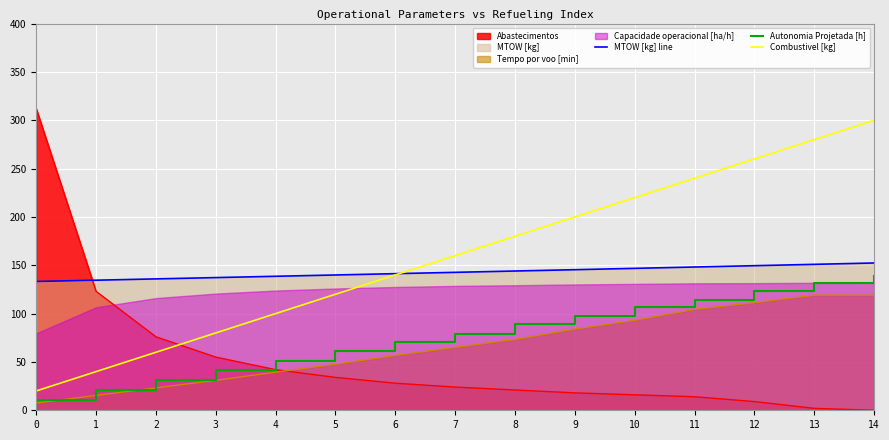

The Abastecimentos series shows 14.0 at 11. True or false?

True